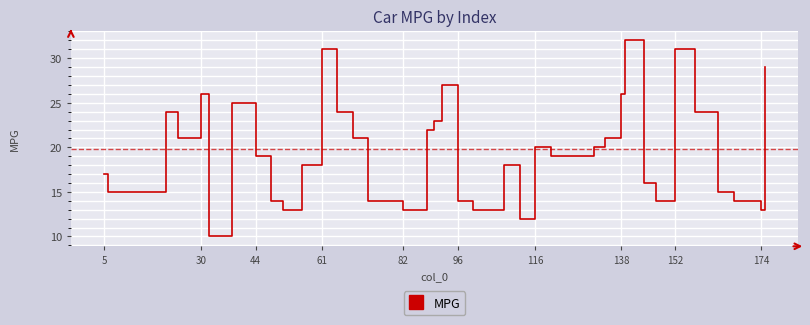

What is the smallest value displayed?

10